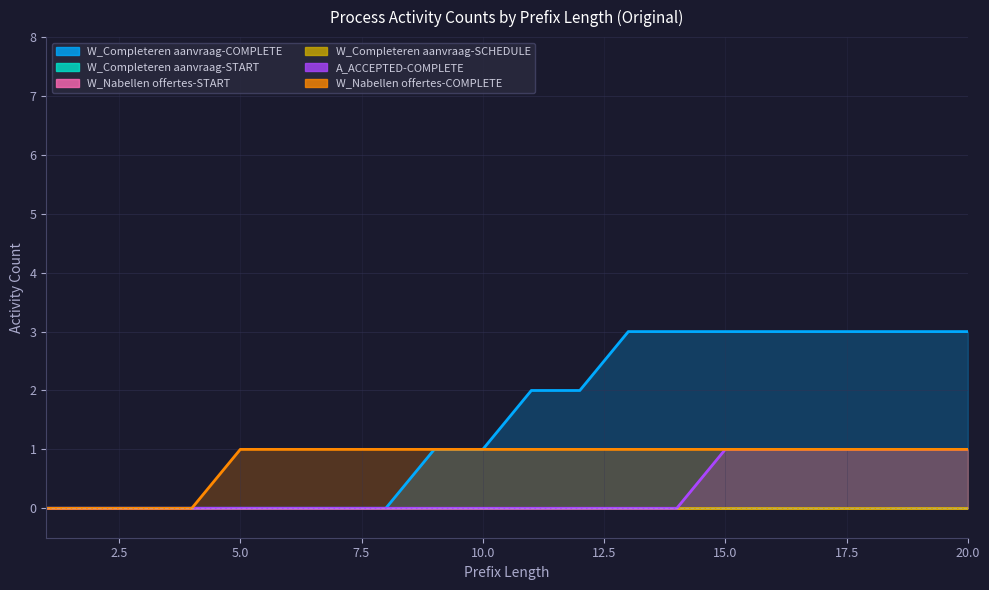

Count the W_Nabellen offertes-COMPLETE values in the range 1 to 2.

16